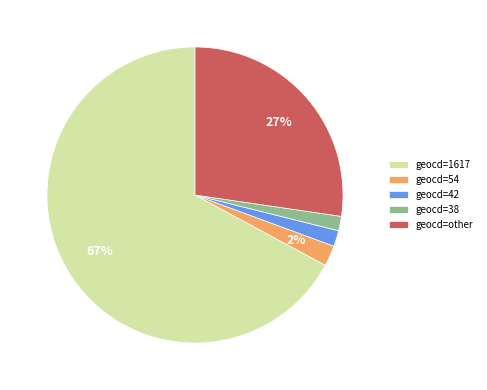

Is geocd=1617 the majority of the pie?

Yes